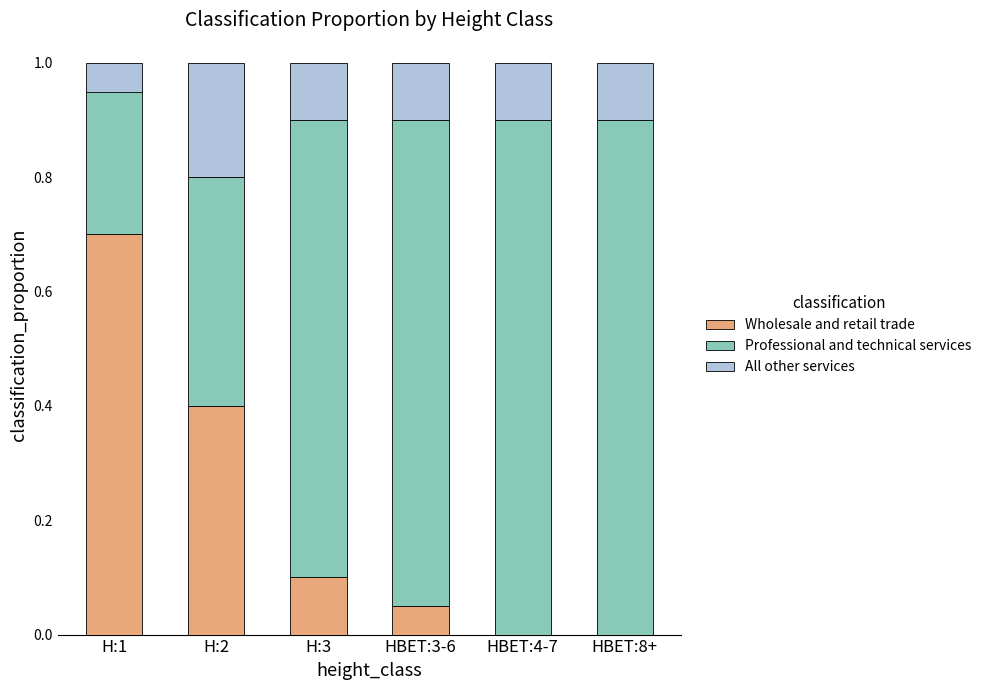

What is the maximum value for Wholesale and retail trade?

0.7